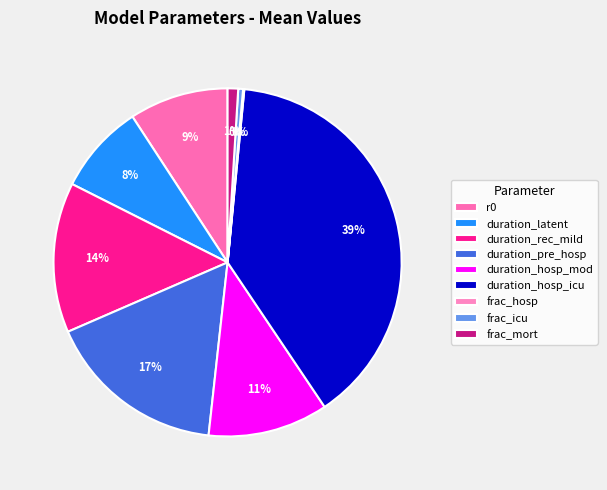

The frac_mort slice represents 11% of the pie. True or false?

False